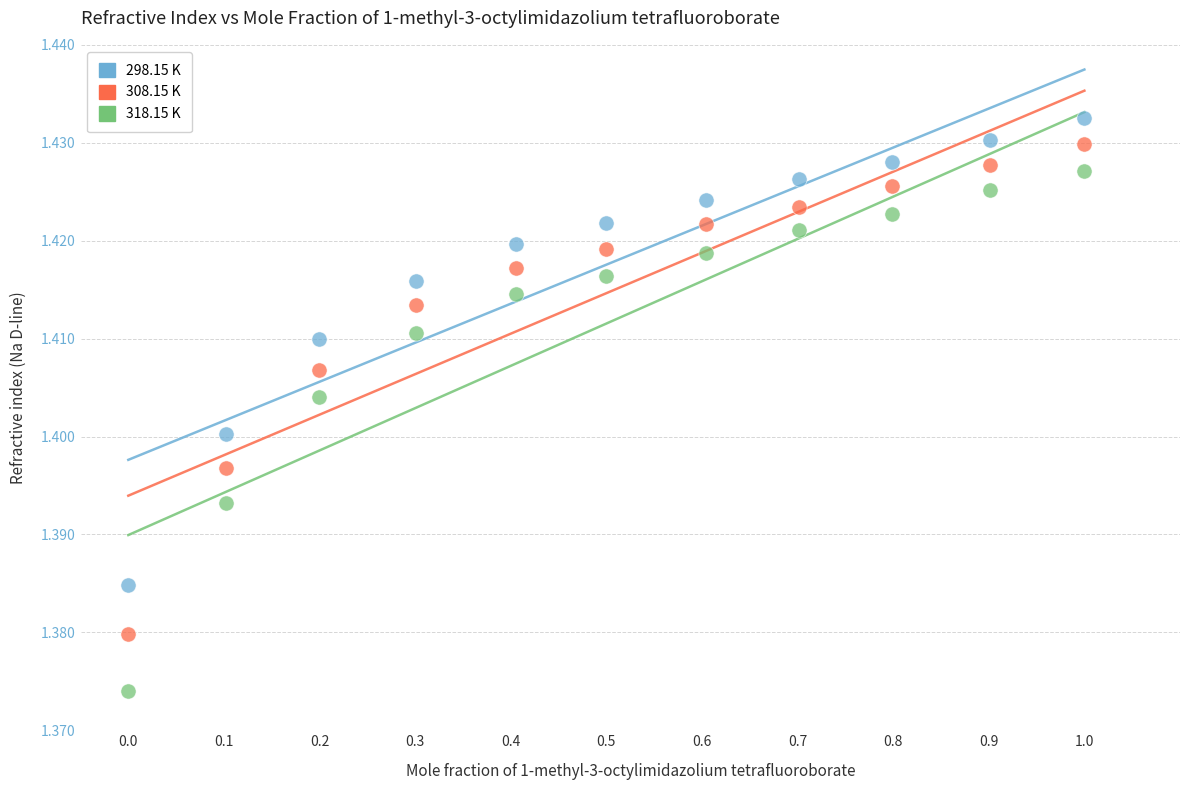

Across all data points, what is the range of X values (max minus min)?

1.0